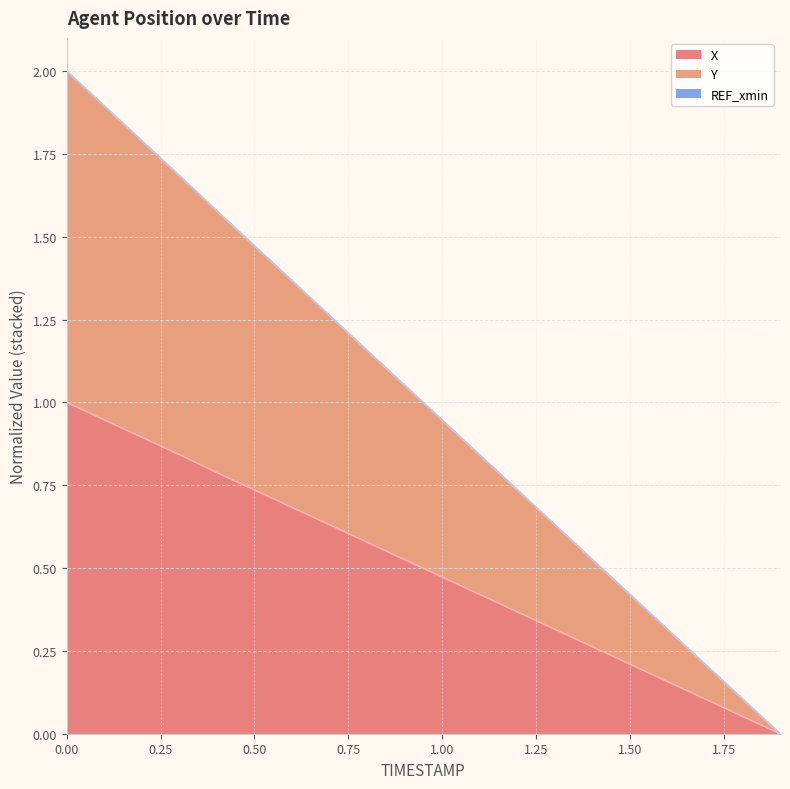

True or false: Y and X cross at least once.

False